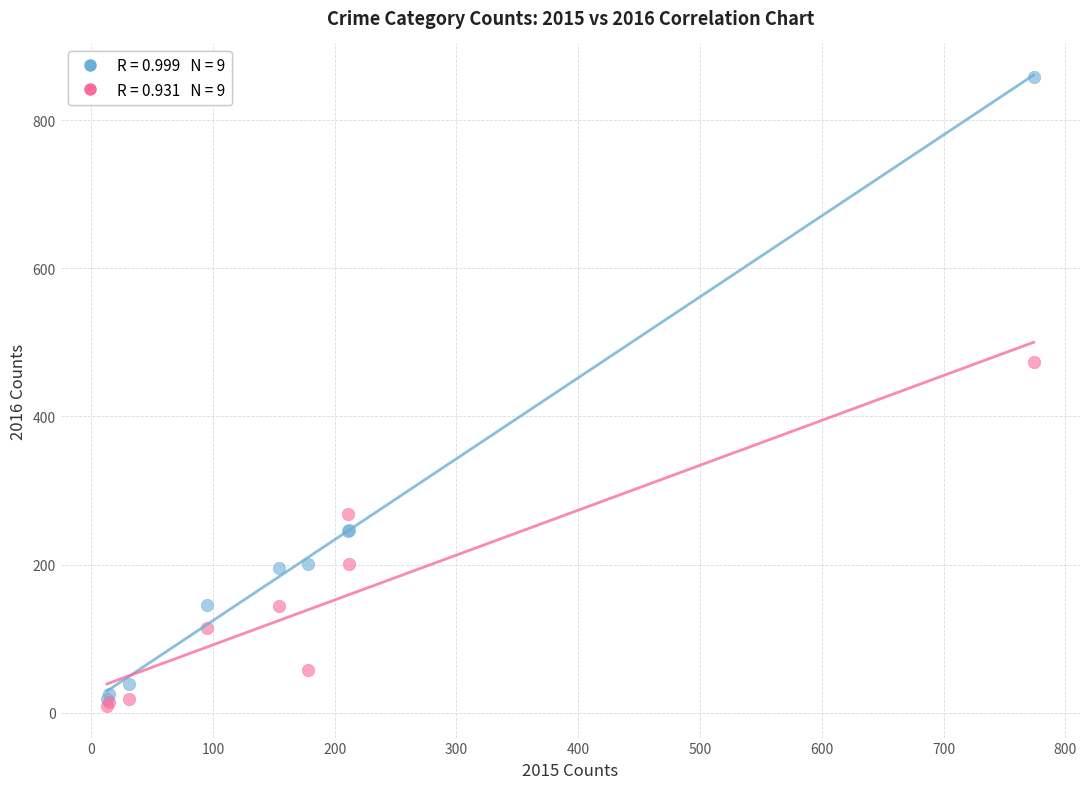

Across all series, what Y value is closest to 433?

473